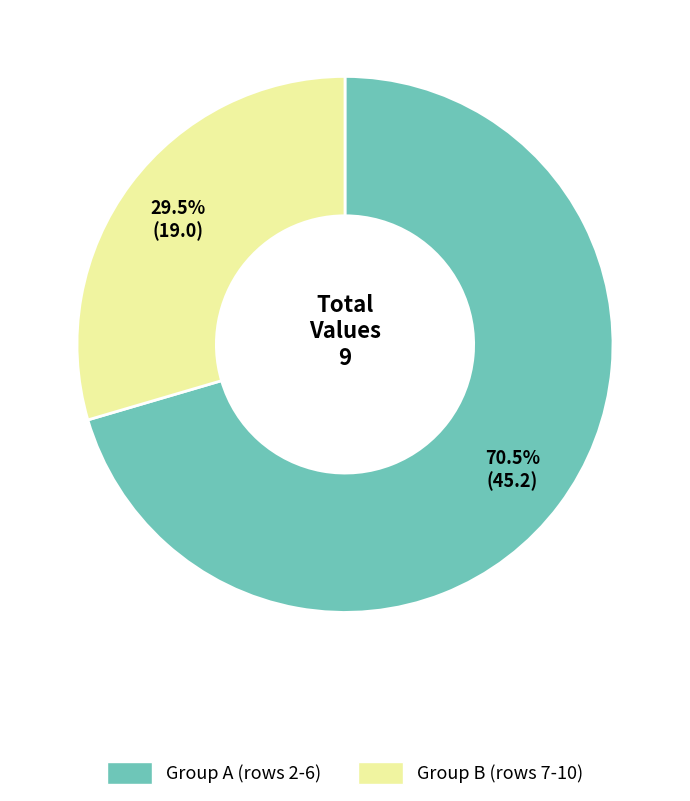

Does any single category account for the majority?

Yes